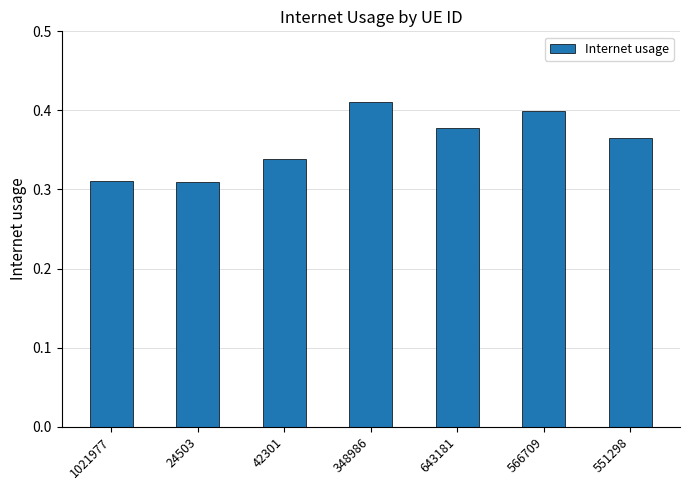

Does the chart contain stacked bars?

No